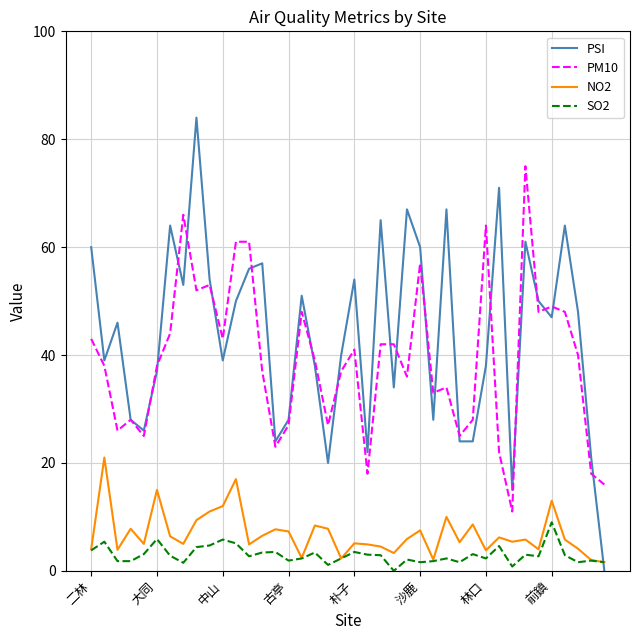

Which series has the largest range (max minus min)?

PSI